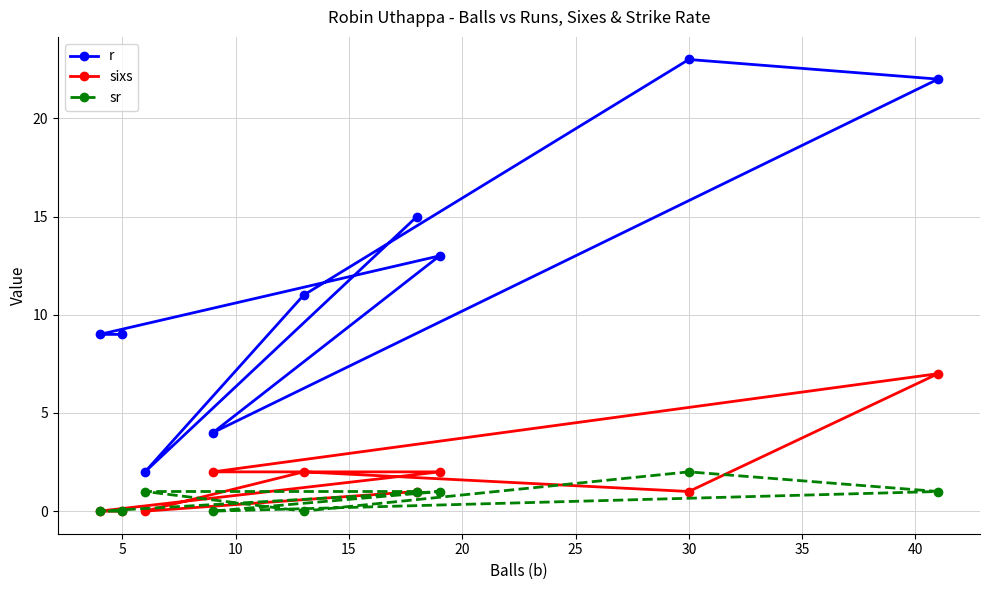

Which category has the highest value across all series?

30